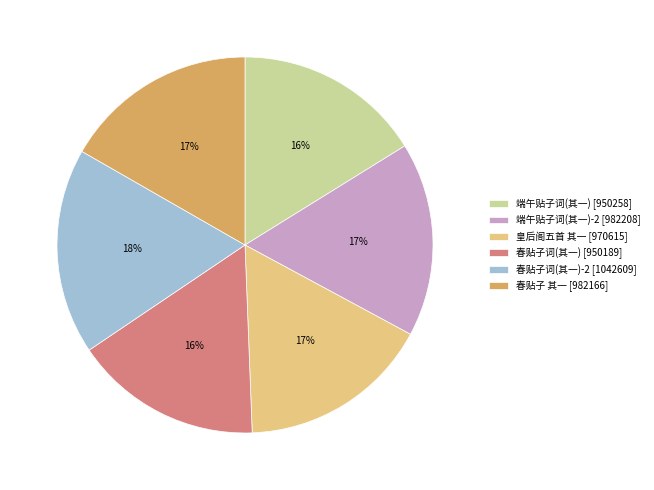

To the nearest percent, what portion does 春贴子词(其一)-2 [1042609] represent?

18%